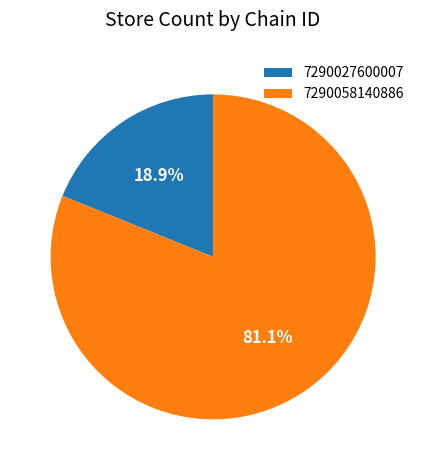

The 7290058140886 slice represents 81% of the pie. True or false?

True